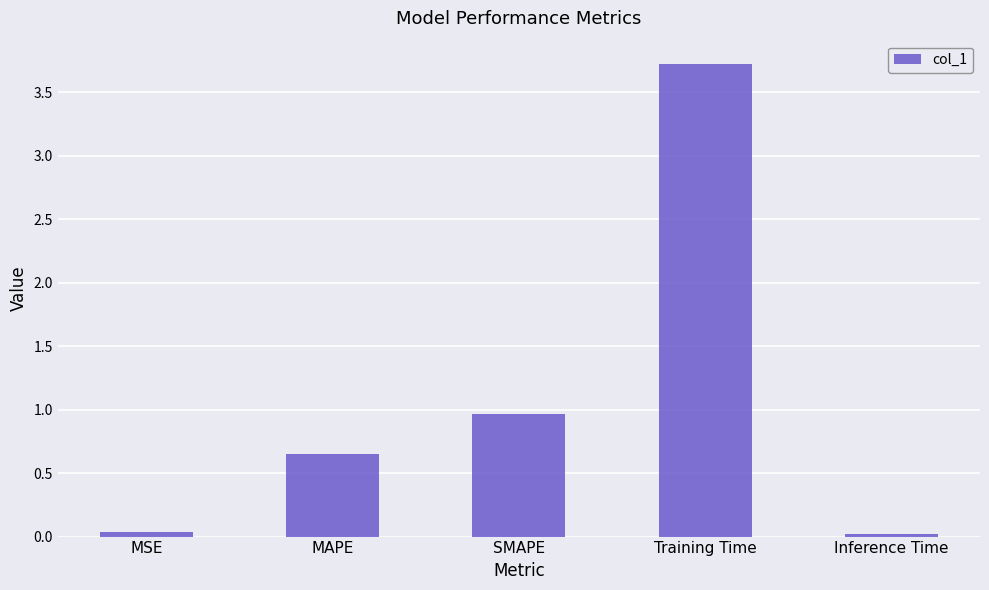

The chart shows a value of 0.0 at MSE. True or false?

True